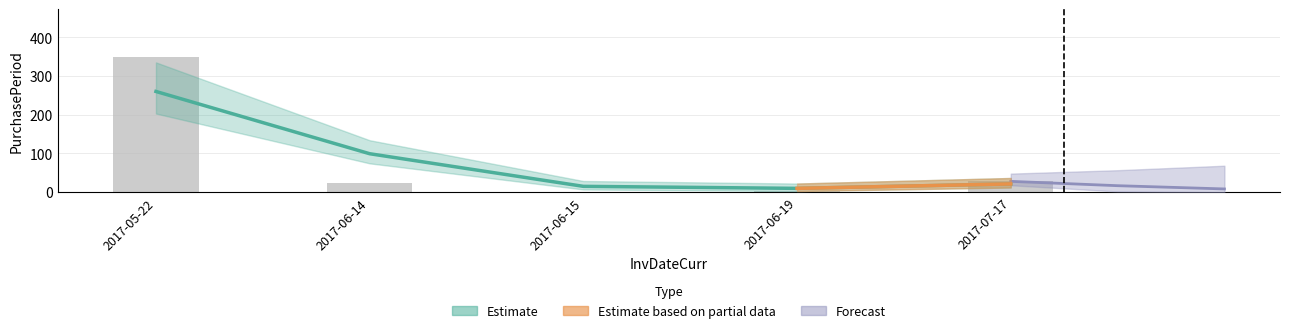

How many bars are there in total?

5